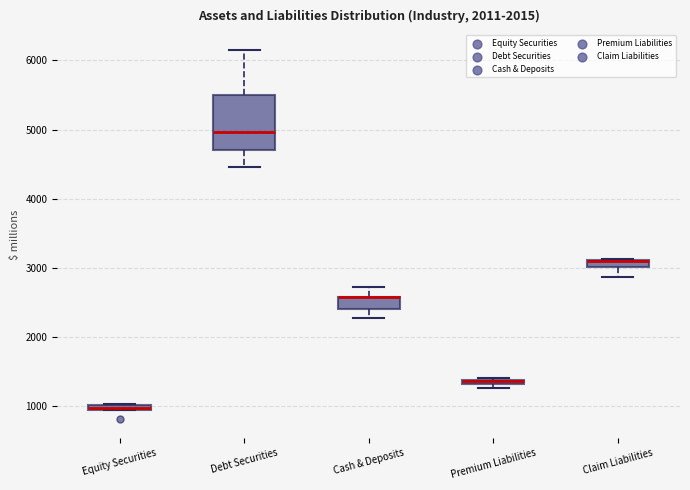

Where is the lower edge of the box for Debt Securities on the y-axis? The values are not printed on the chart, so give them approximately, as read against the axis.

4700